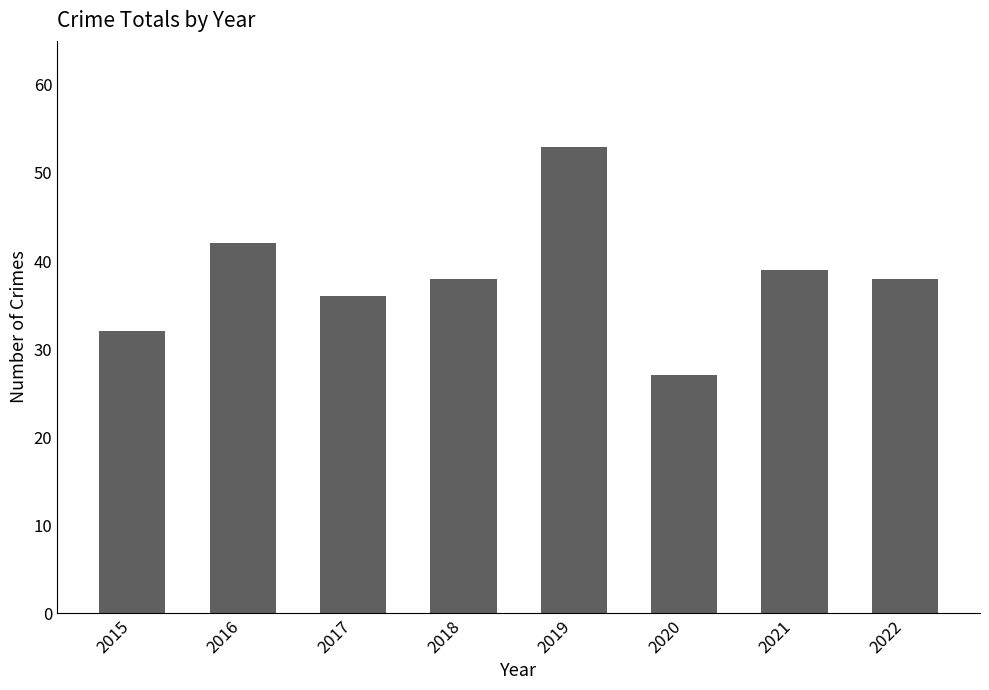

What is the smallest value displayed?

27